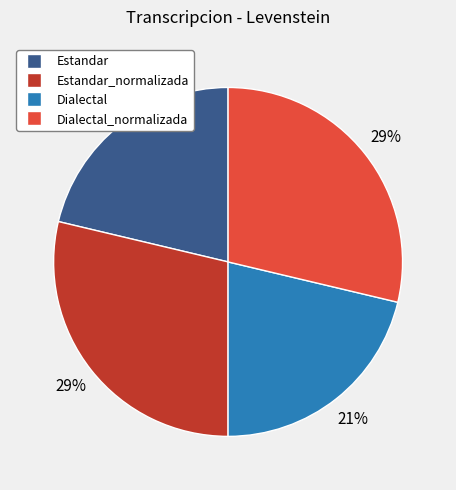

To the nearest percent, what is the average slice percentage?

25%